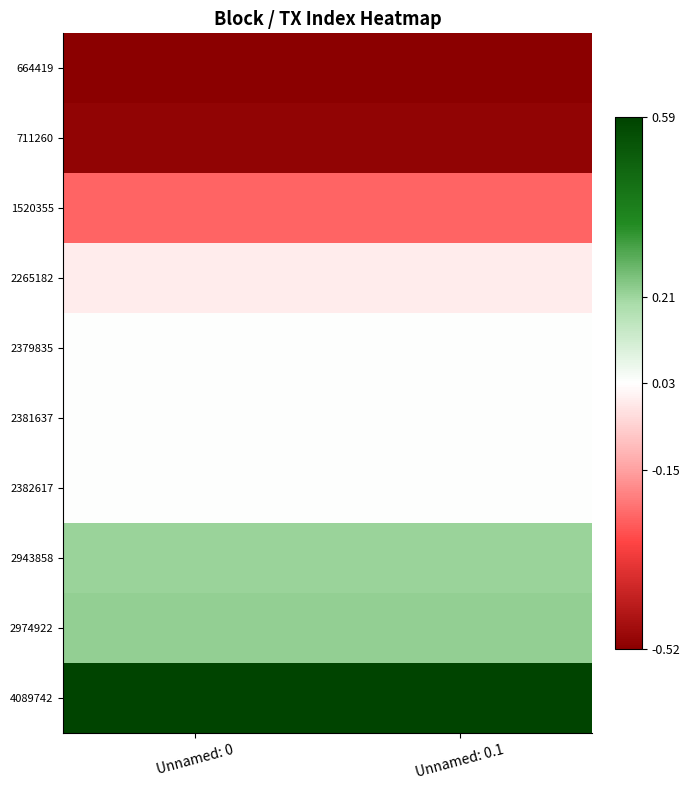

List the series in order of their peak value, highest first.

4089742, 2974922, 2943858, 2382617, 2381637, 2379835, 2265182, 1520355, 711260, 664419